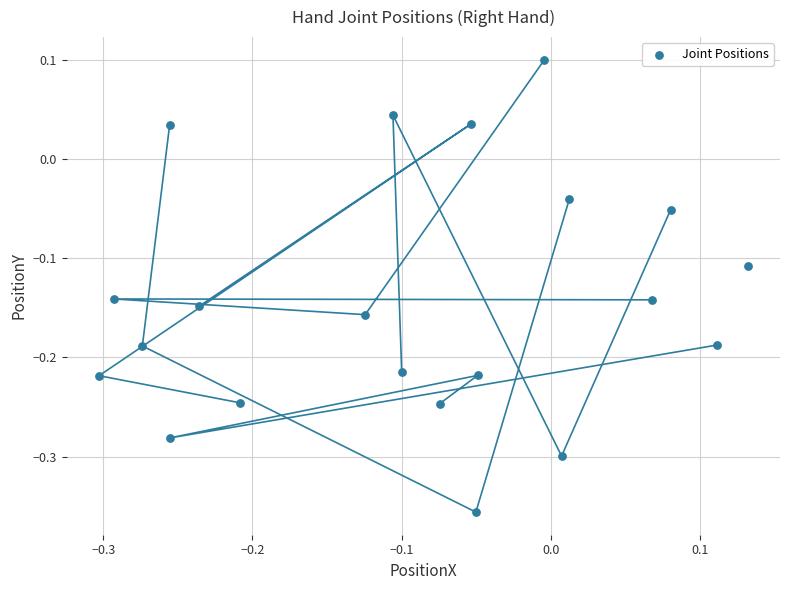

What is the range of Y values (max minus min)?

0.5